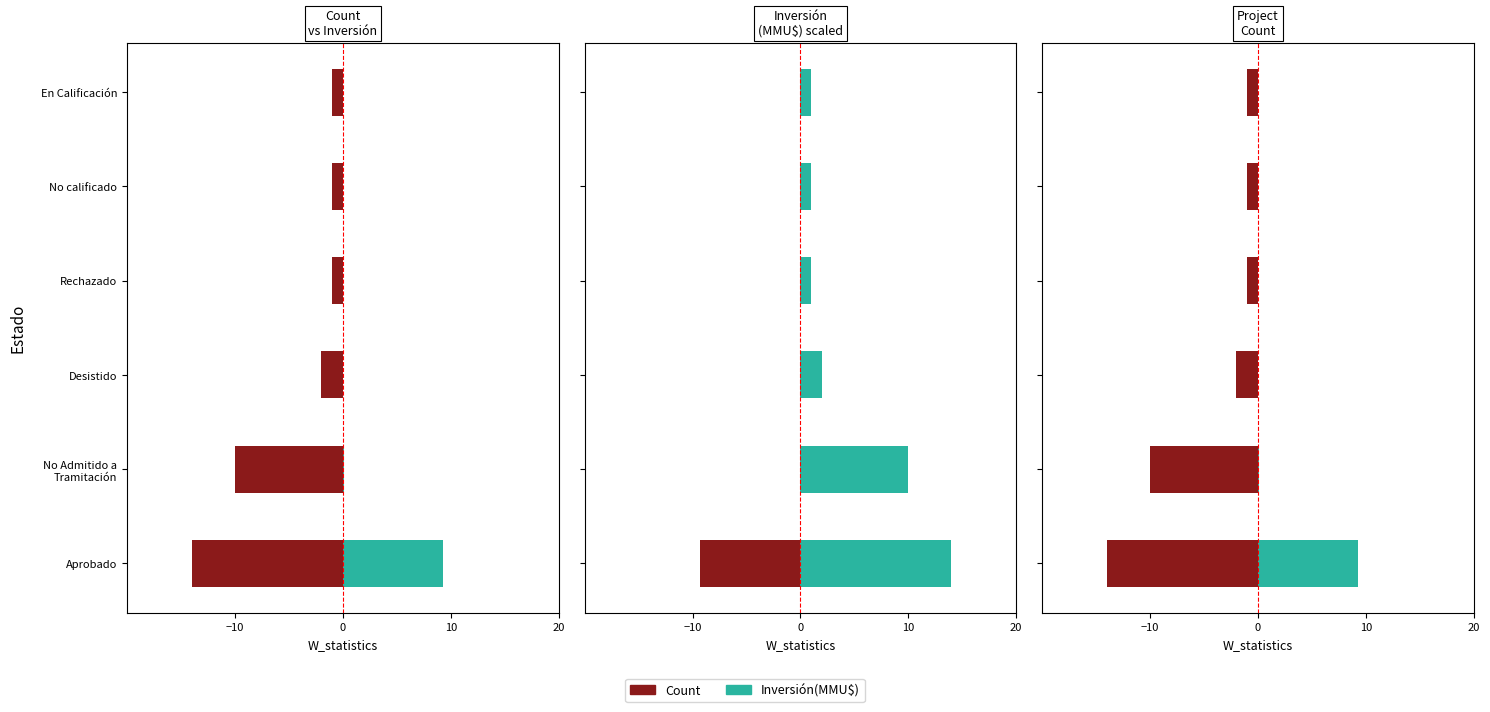

Is it true that Count (neg) equals -7.2 at Aprobado?

False